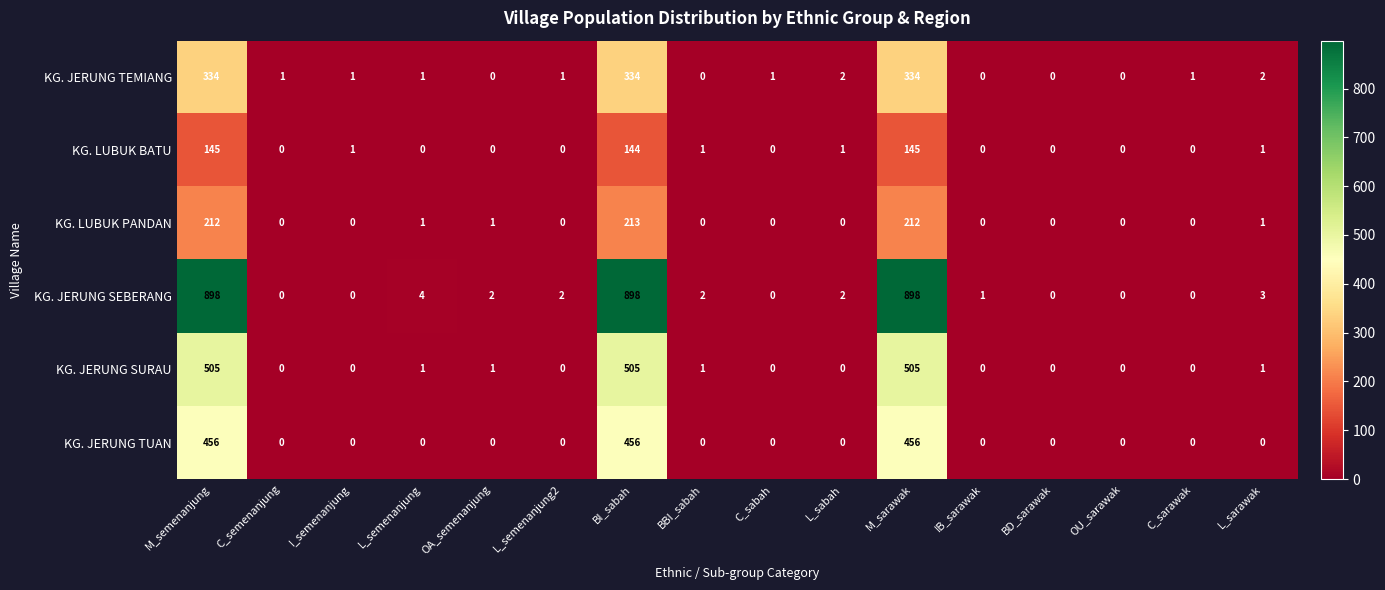

True or false: KG. JERUNG TEMIANG has a value of 334 at BI_sabah.

True